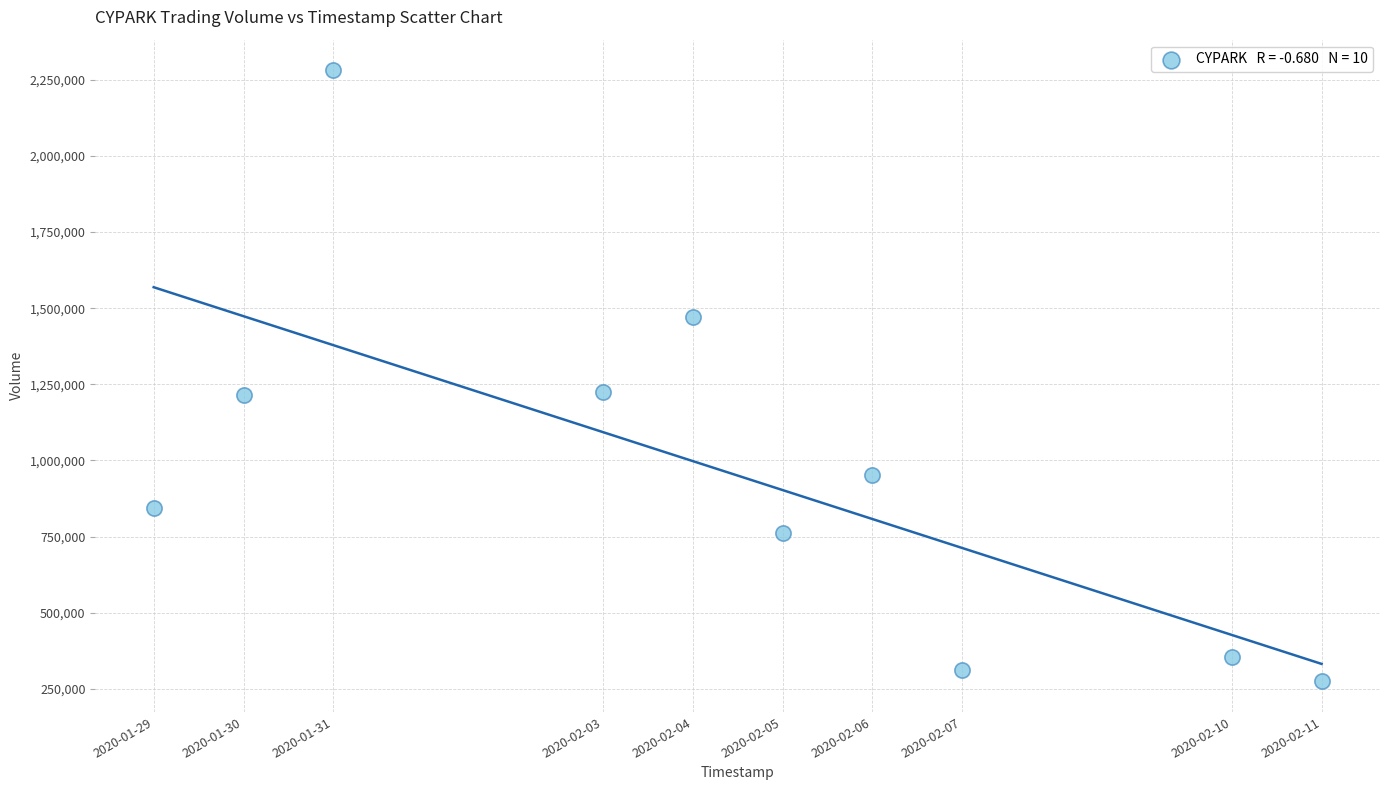

What is the average X value?

1580800320